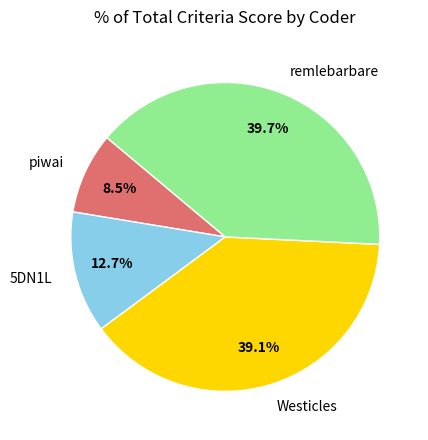

The remlebarbare slice represents 28% of the pie. True or false?

False